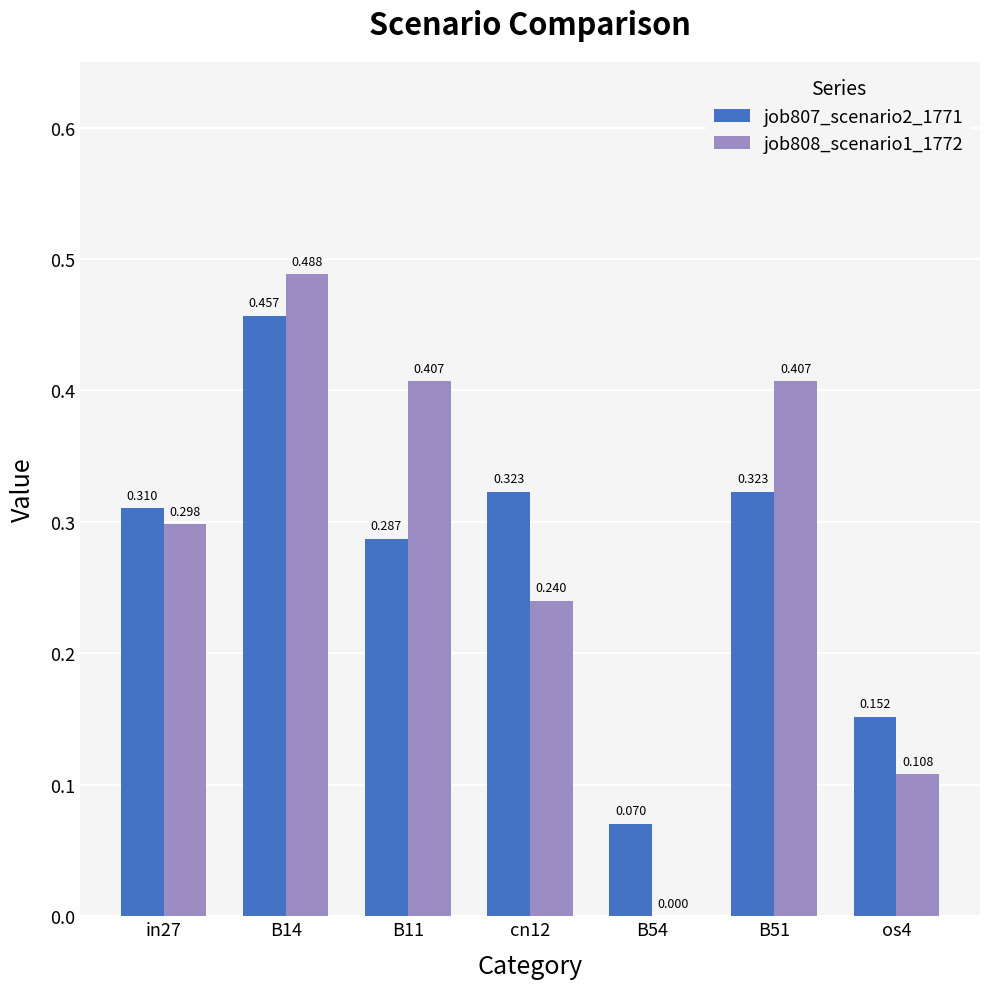

Which series has the largest total across all categories?

job808_scenario1_1772